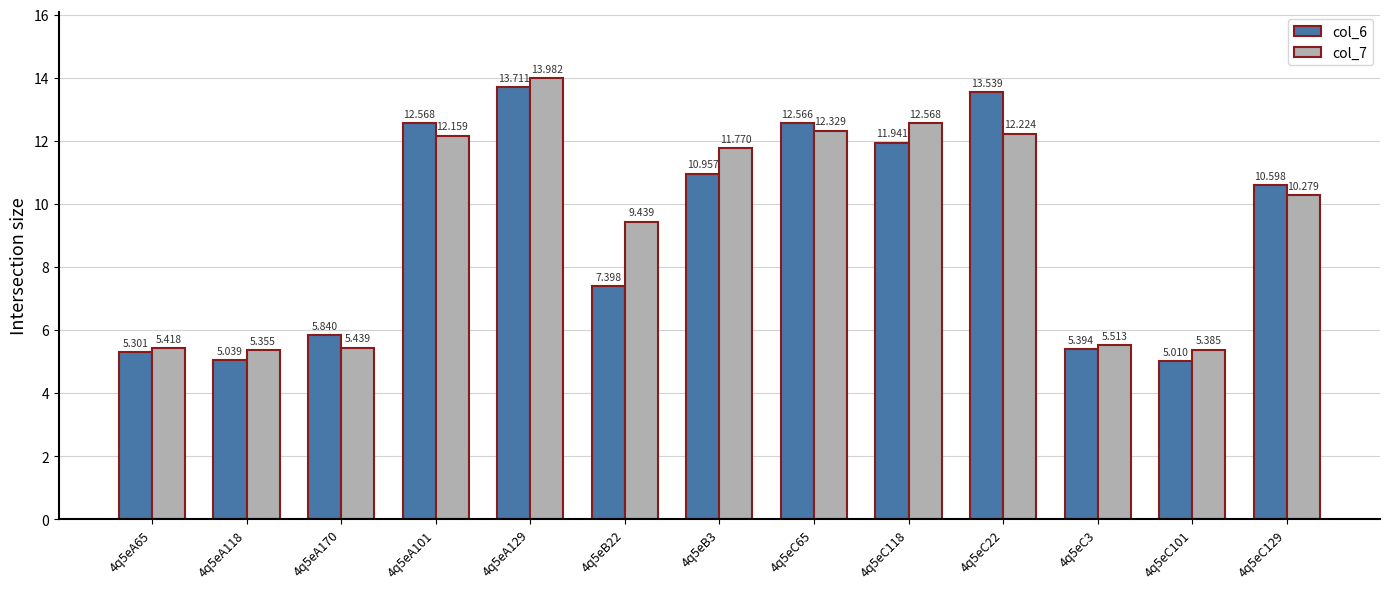

How many data points in col_6 are above 10?

7